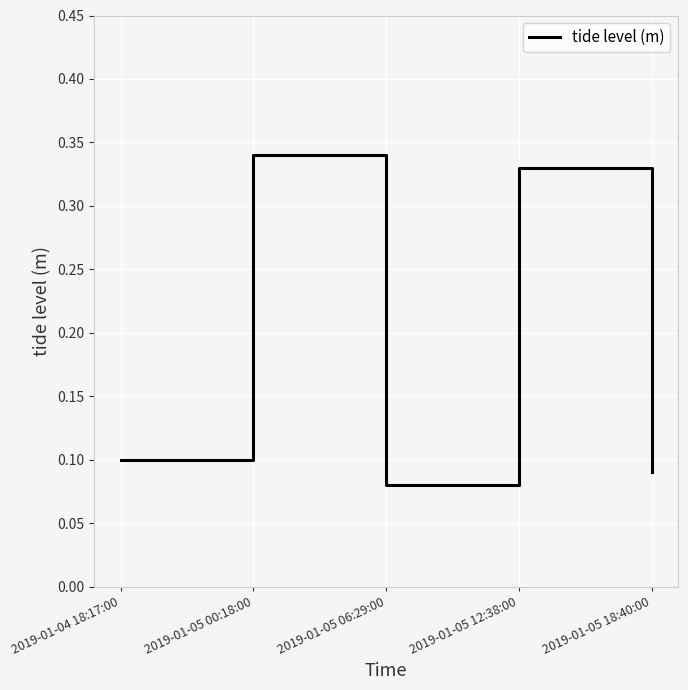

Where is the data nearest to the value 0?

2019-01-05 06:29:00